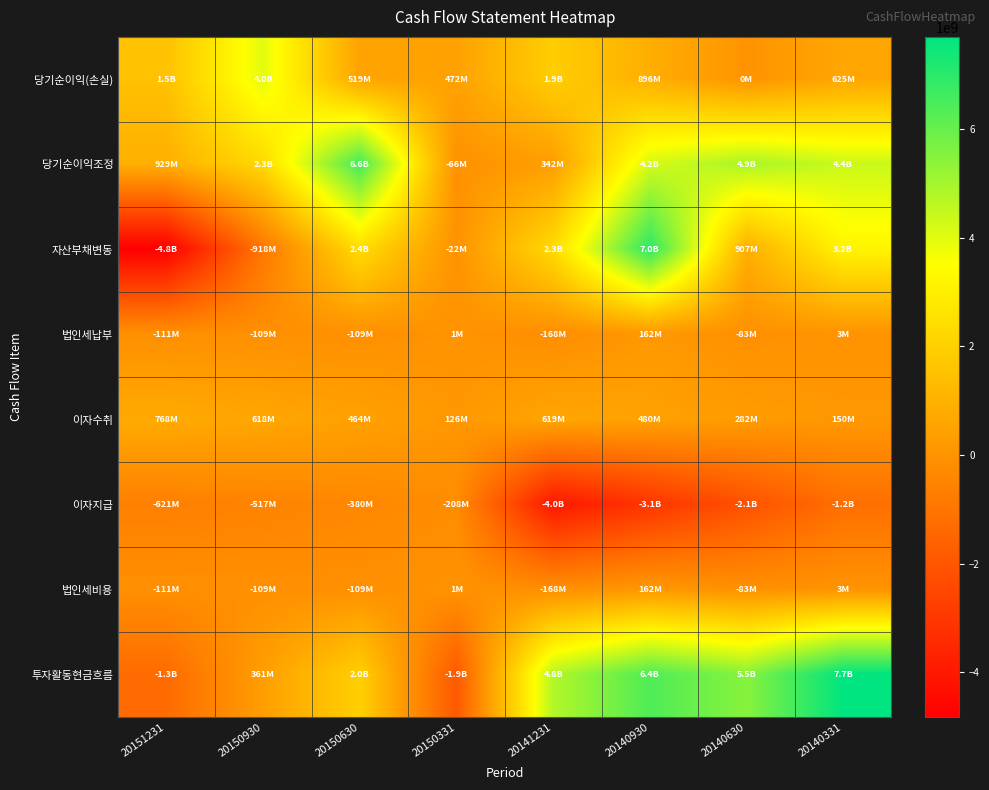

Which series has the largest range (max minus min)?

자산부채변동